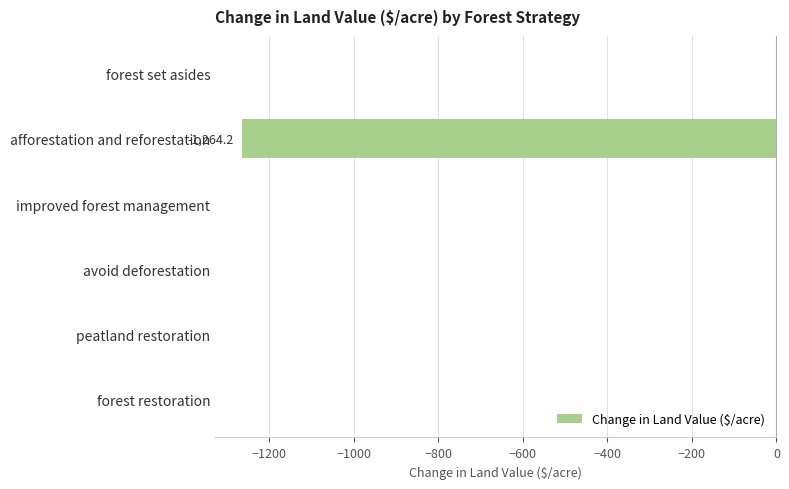

What is the sum of all values?

-1264.2